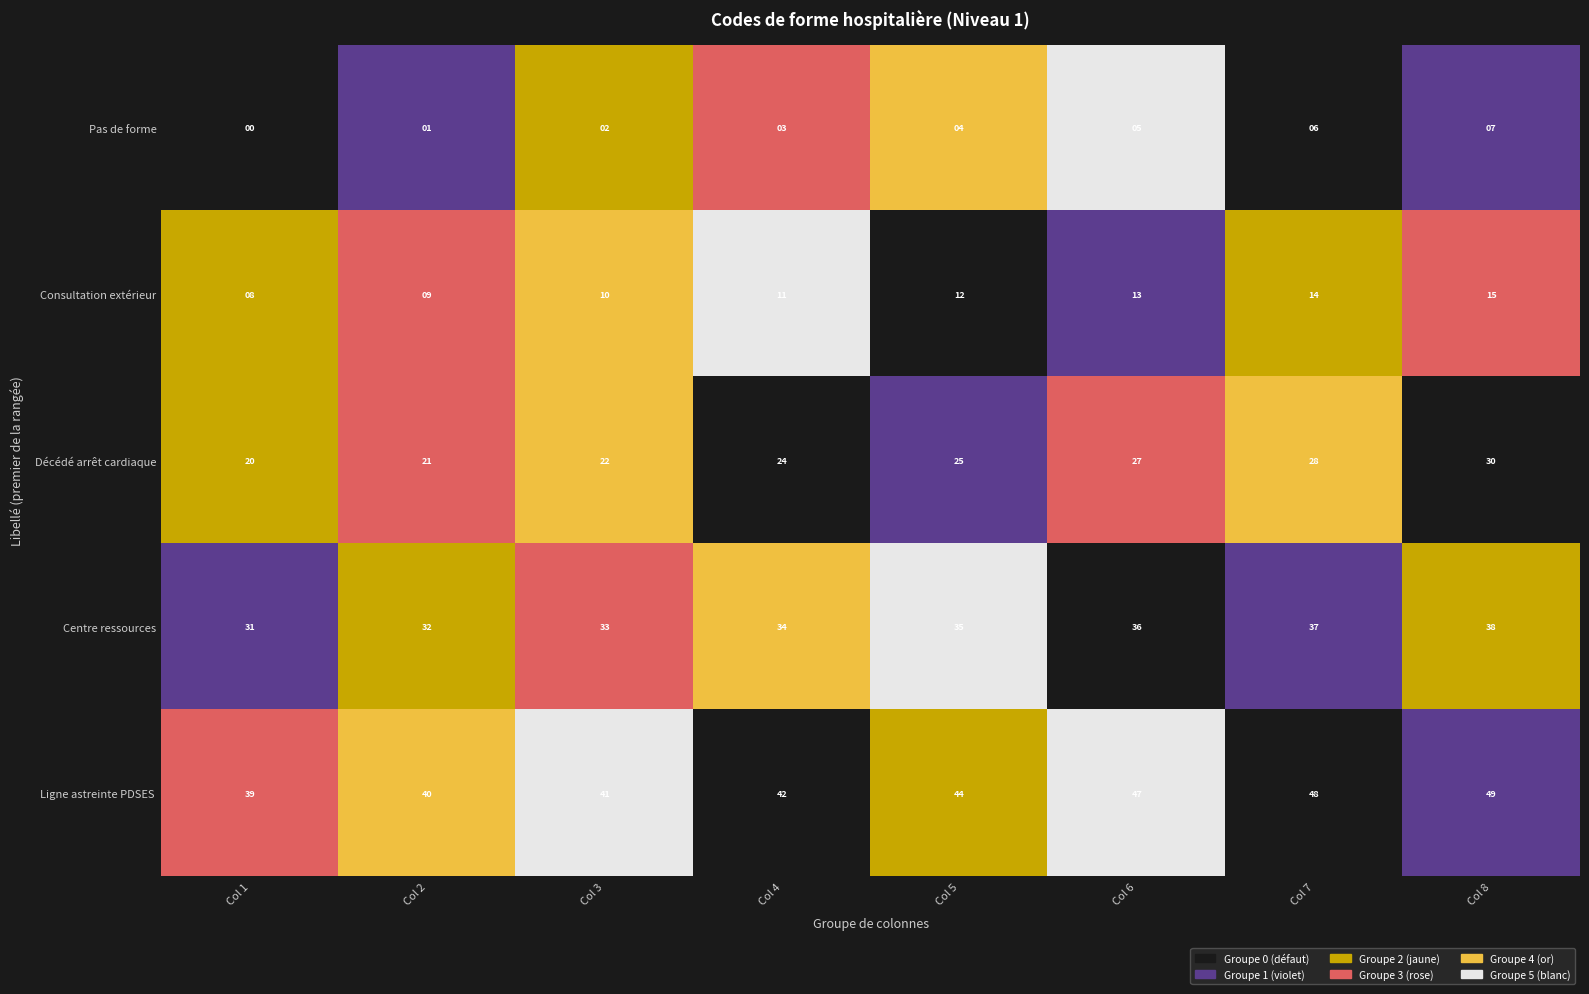

At which label is Pas de forme closest to 3?

Col 4